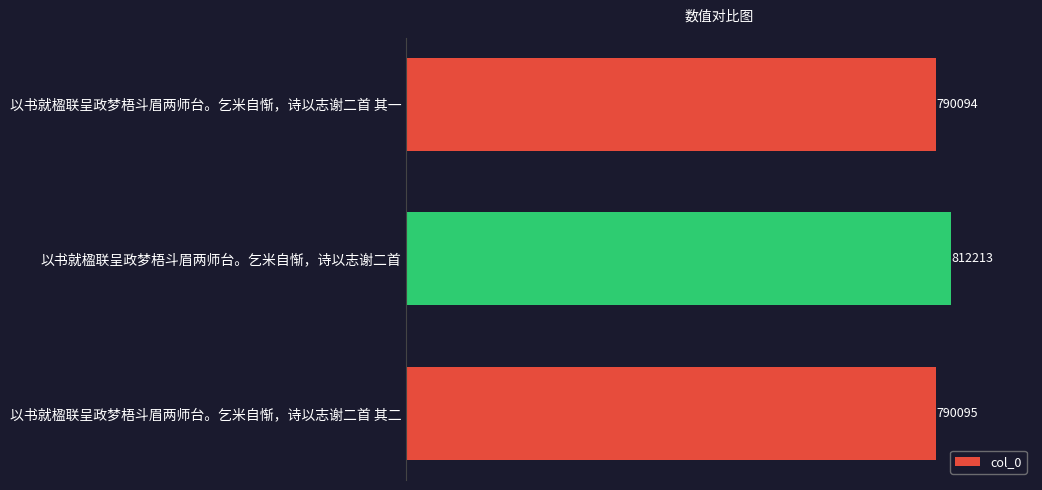

Rank the categories by value from highest to lowest.

以书就楹联呈政梦梧斗眉两师台。乞米自惭，诗以志谢二首, 以书就楹联呈政梦梧斗眉两师台。乞米自惭，诗以志谢二首 其二, 以书就楹联呈政梦梧斗眉两师台。乞米自惭，诗以志谢二首 其一